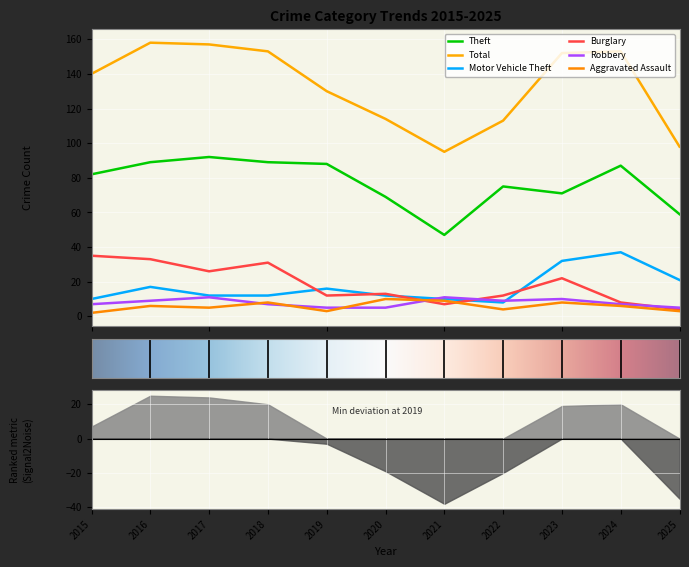

True or false: Motor Vehicle Theft has a value of 10 at 2021.

True